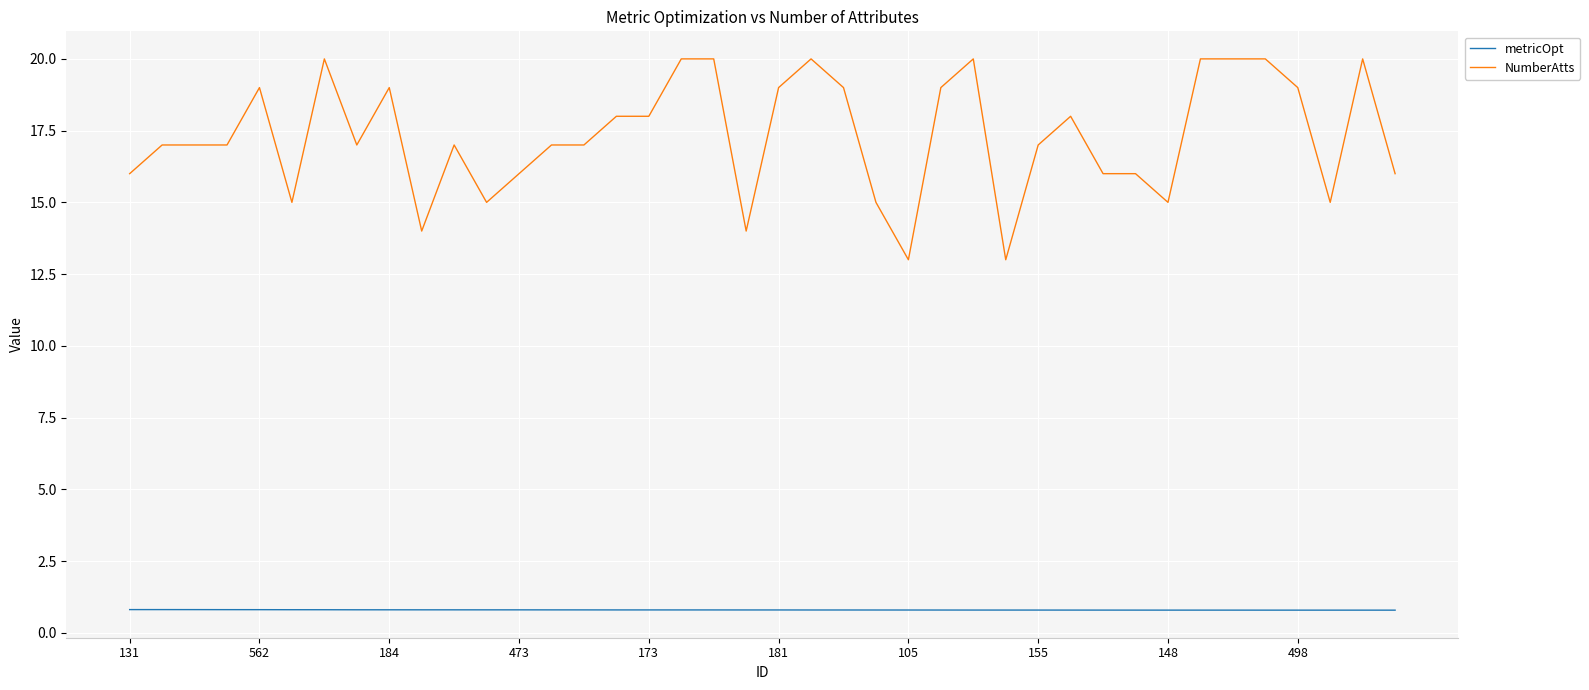

True or false: metricOpt and NumberAtts cross at least once.

False